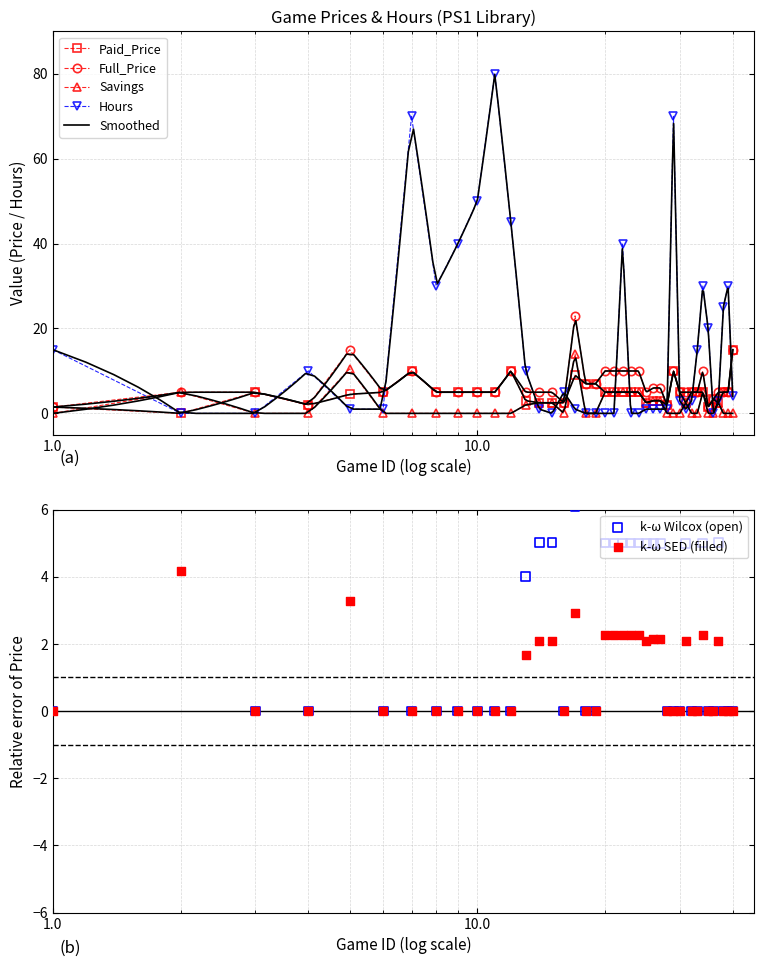

What is the total value across all series at 17?

47.0